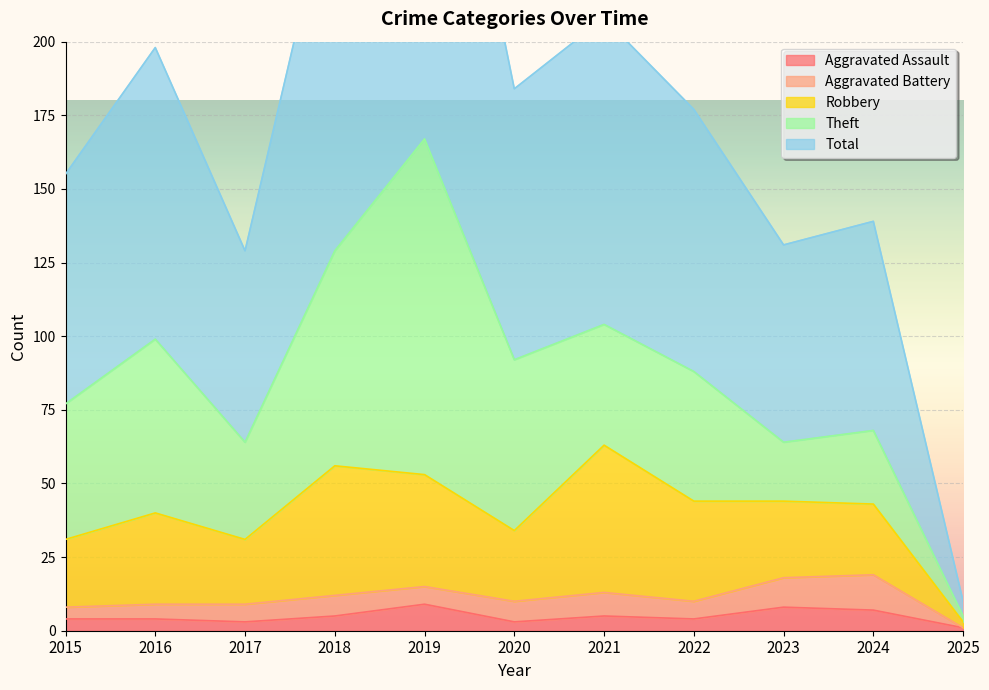

What is the sum of all Theft values?

515